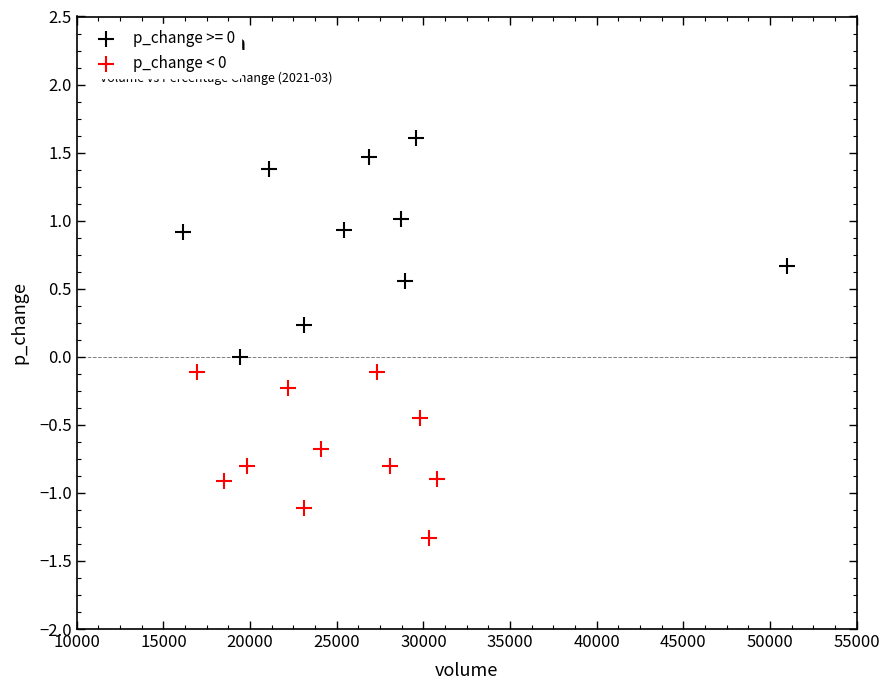

Which series contains the highest Y value?

p_change >= 0